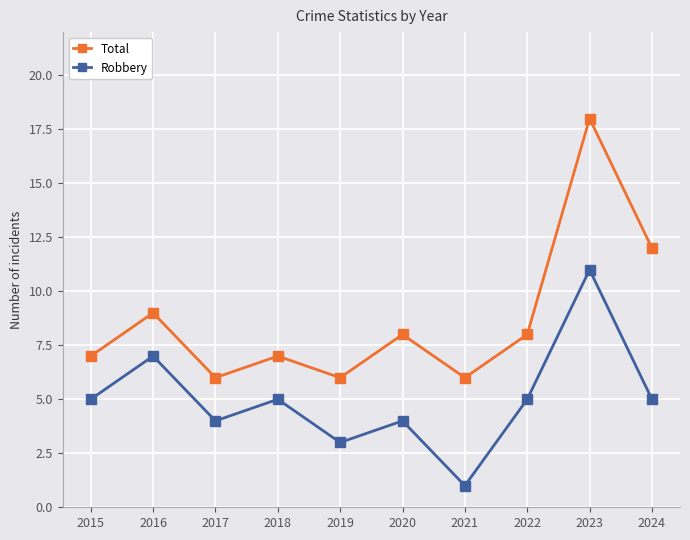

Rank the series at 2019 from lowest to highest value.

Robbery, Total